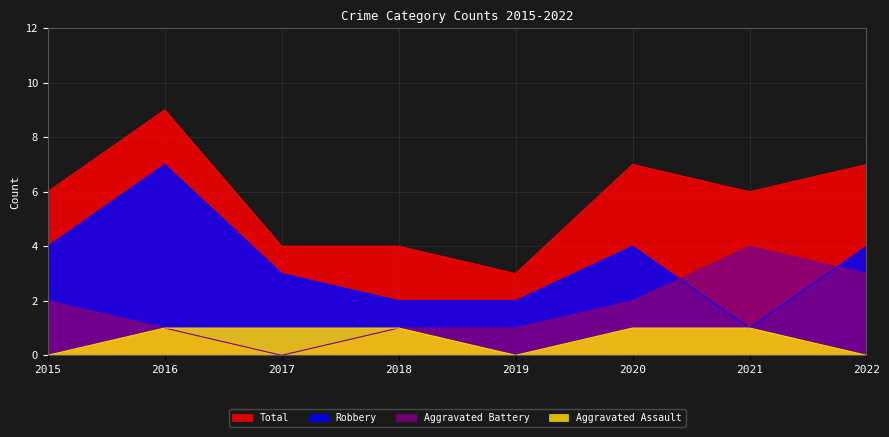

Reading left to right, transcribe all the data shown in this chart.

Aggravated Assault: 0	1	1	1	0	1	1	0
Aggravated Battery: 2	1	0	1	1	2	4	3
Robbery: 4	7	3	2	2	4	1	4
Total: 6	9	4	4	3	7	6	7